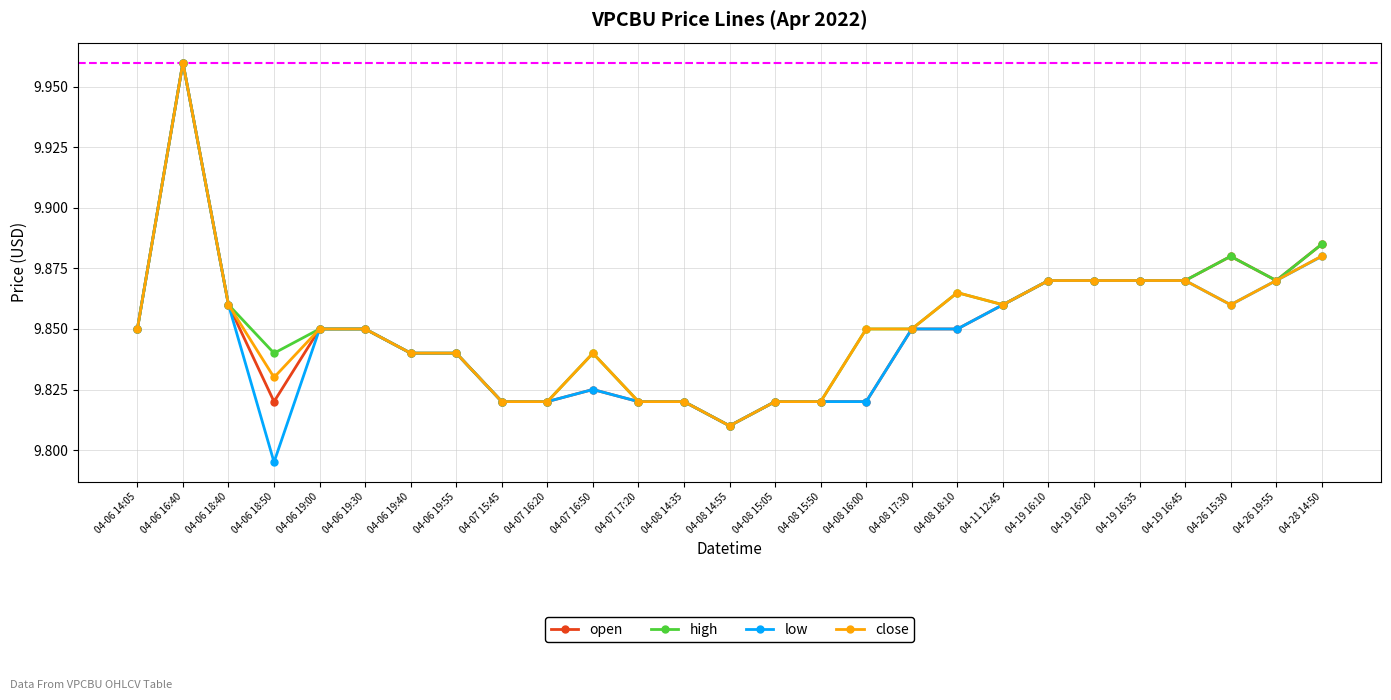

What is the label of the 15th point from the left?

04-08 15:05